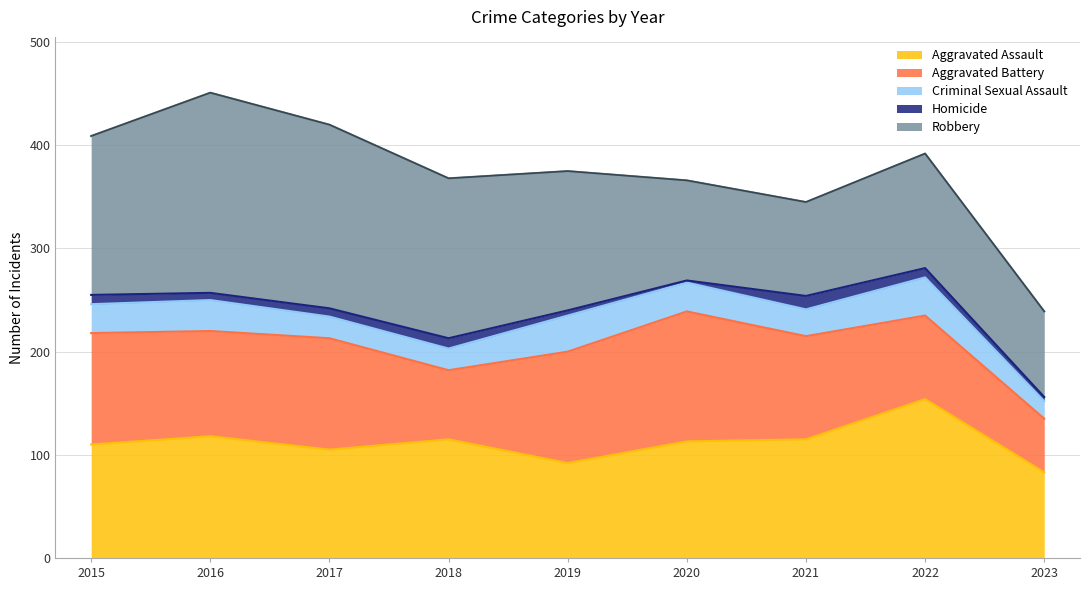

What is the value of the Robbery point at the 6th from the left?

97